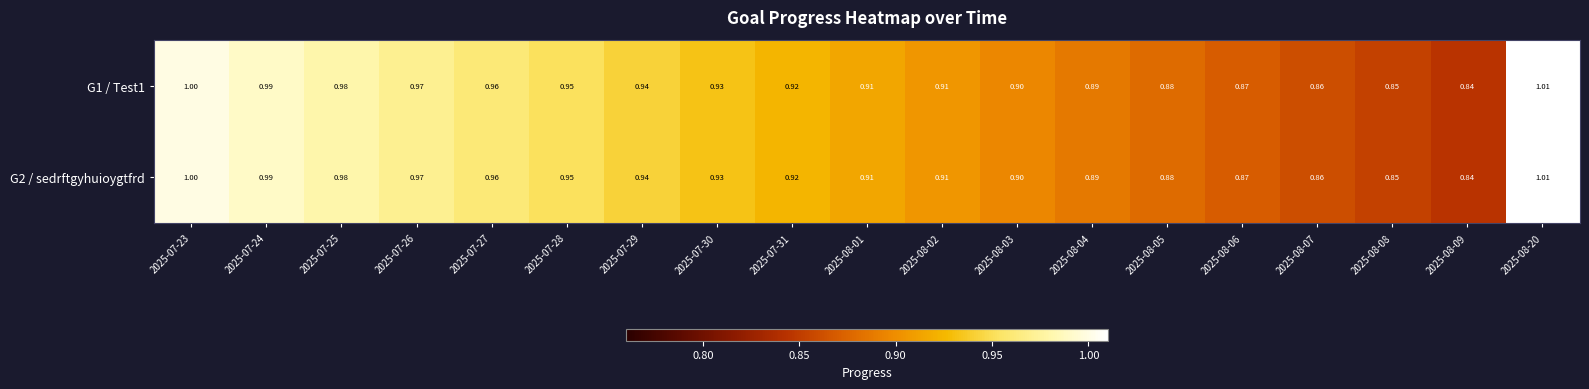

Is the value of G1 / Test1 at 2025-08-20 greater than the value of G2 / sedrftgyhuioygtfrd at 2025-07-27?

Yes